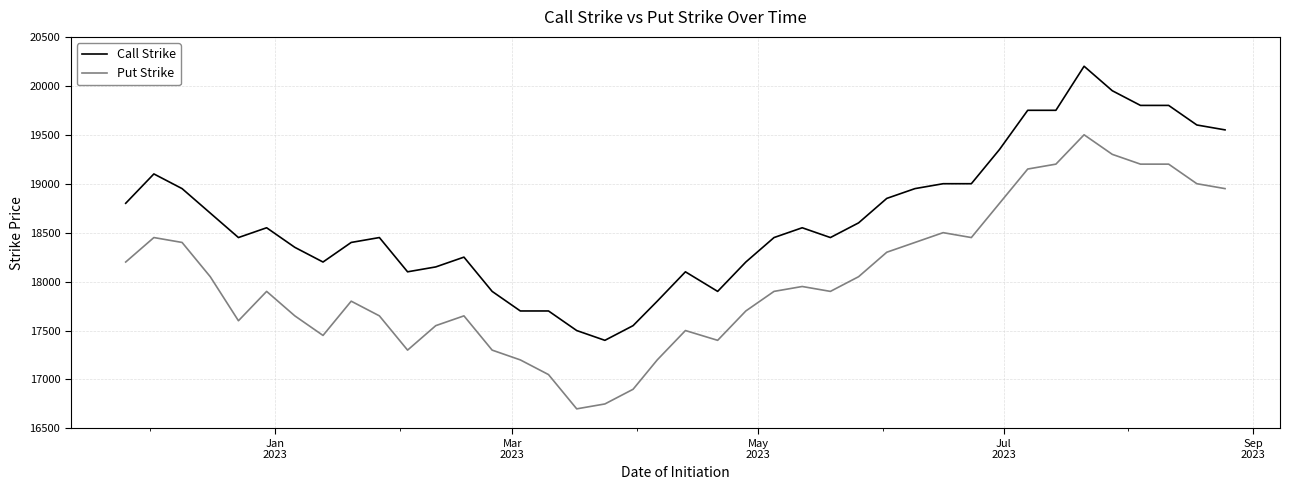

What is the difference between the maximum and minimum values in the Put Strike series?

2800